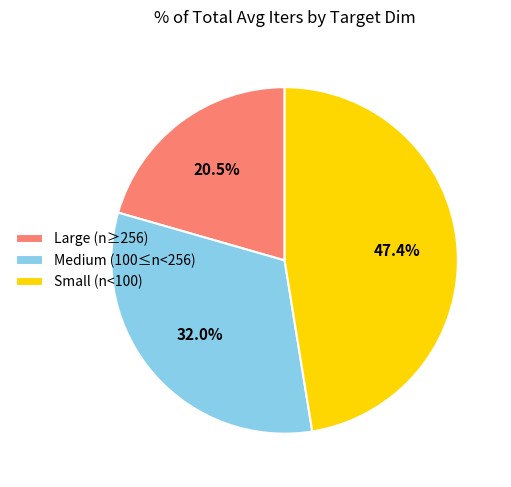

Which category has the biggest portion of the pie?

Small (n<100)